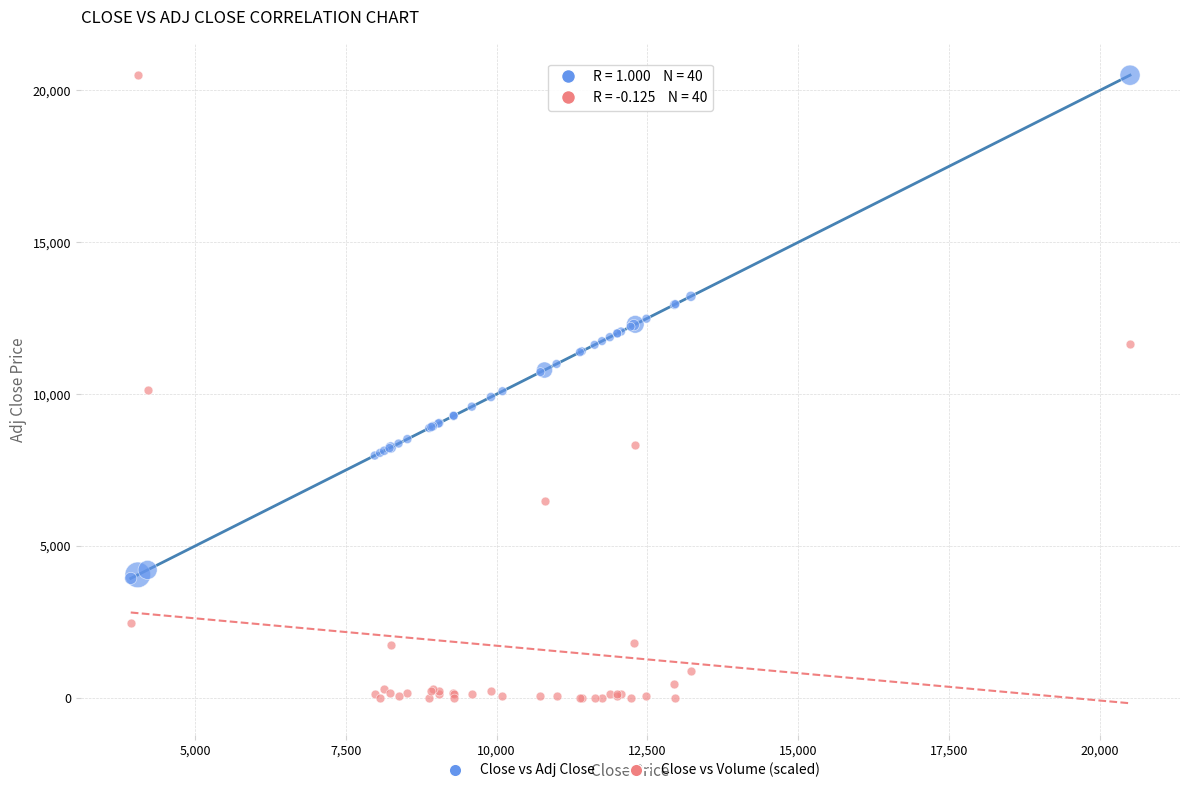

What is the X range (max minus min) for the scatter plot?

16567.5